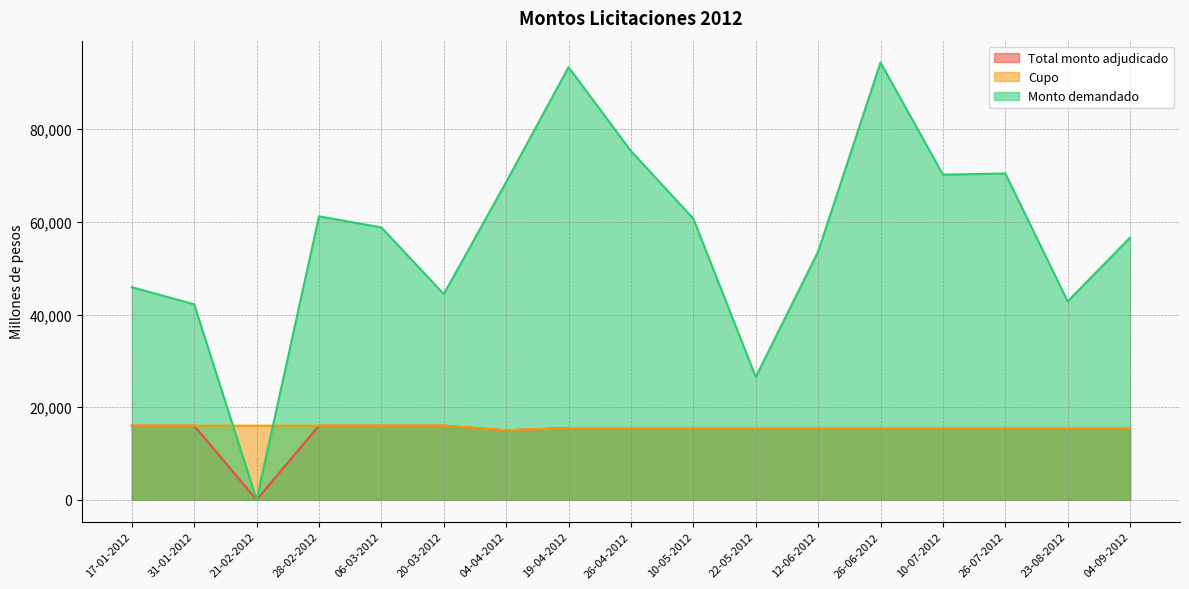

How many lines are shown in the chart?

3